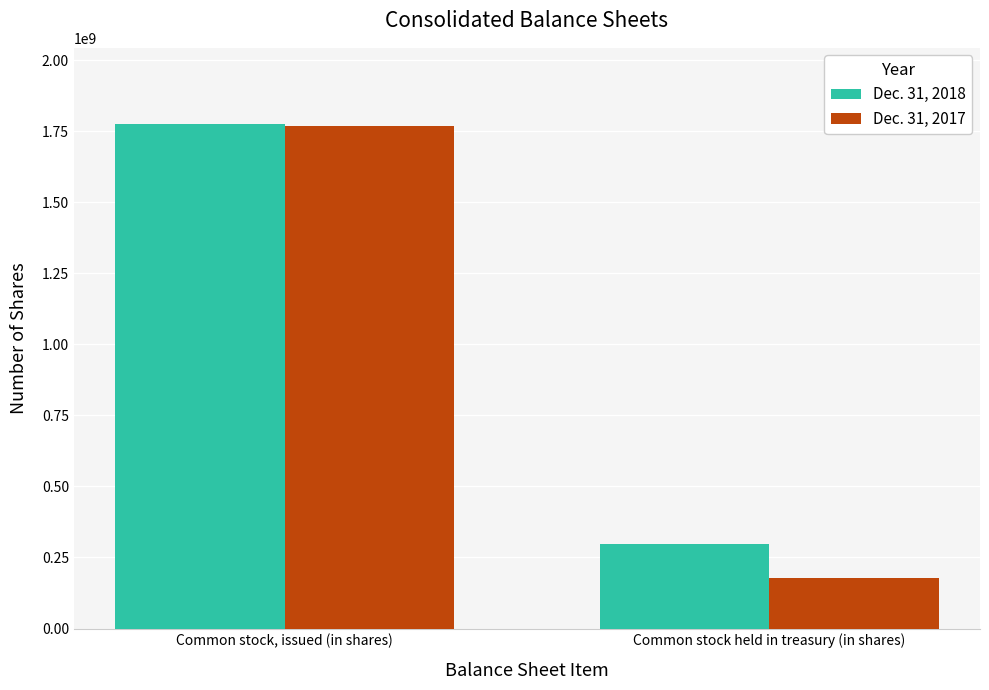

Reading left to right, list all the values displayed in this chart.

Dec. 31, 2018: 1776510871	297686473
Dec. 31, 2017: 1768738550	176607525